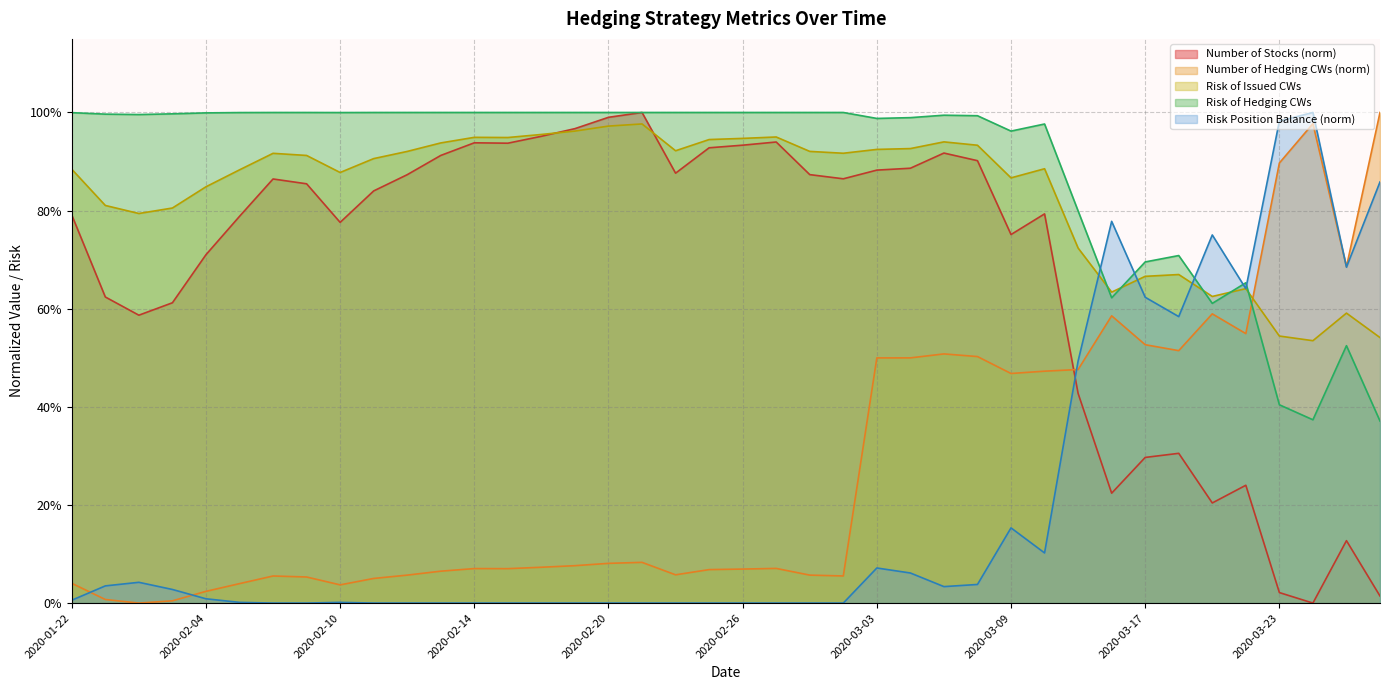

Which series changed the most between 2020-02-11 and 2020-03-10?

Number of Hedging CWs